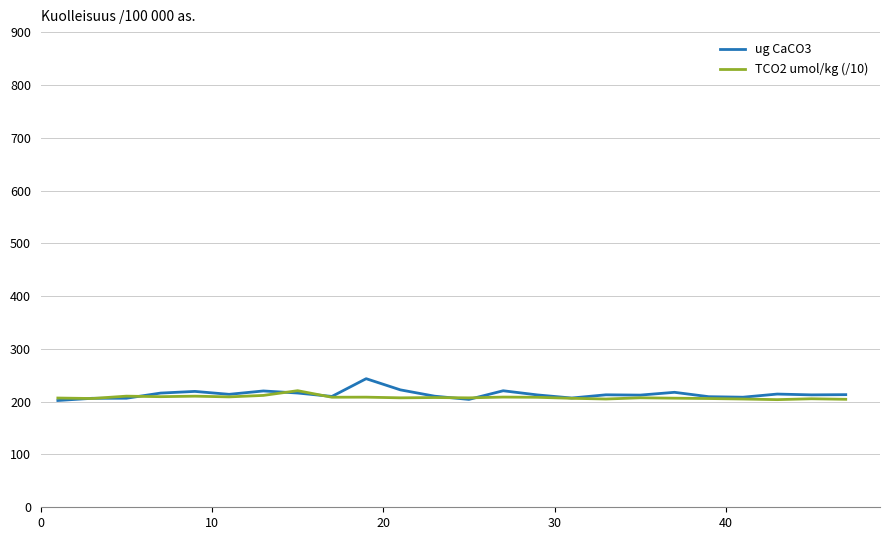

What is the highest value of the TCO2 umol/kg (/10) series?

220.8